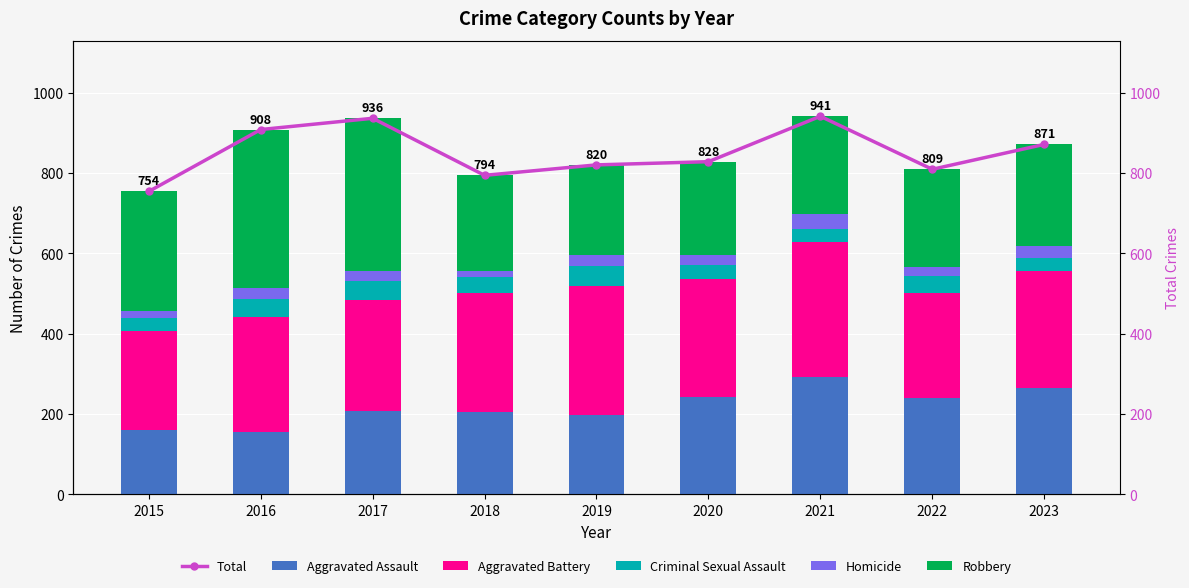

How many data points does each series have?

9